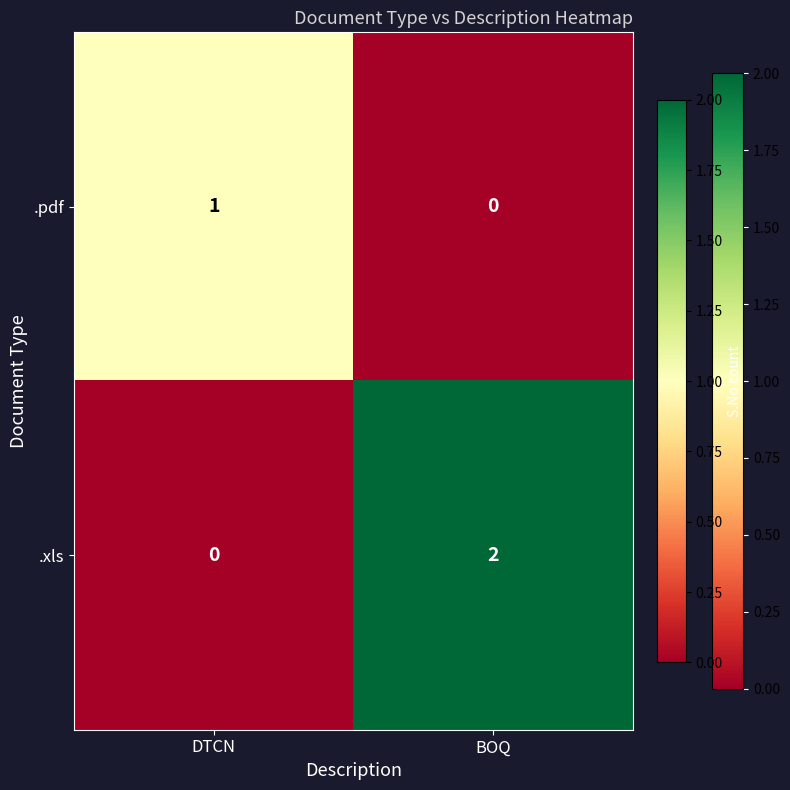

How many categories are shown in the chart?

2